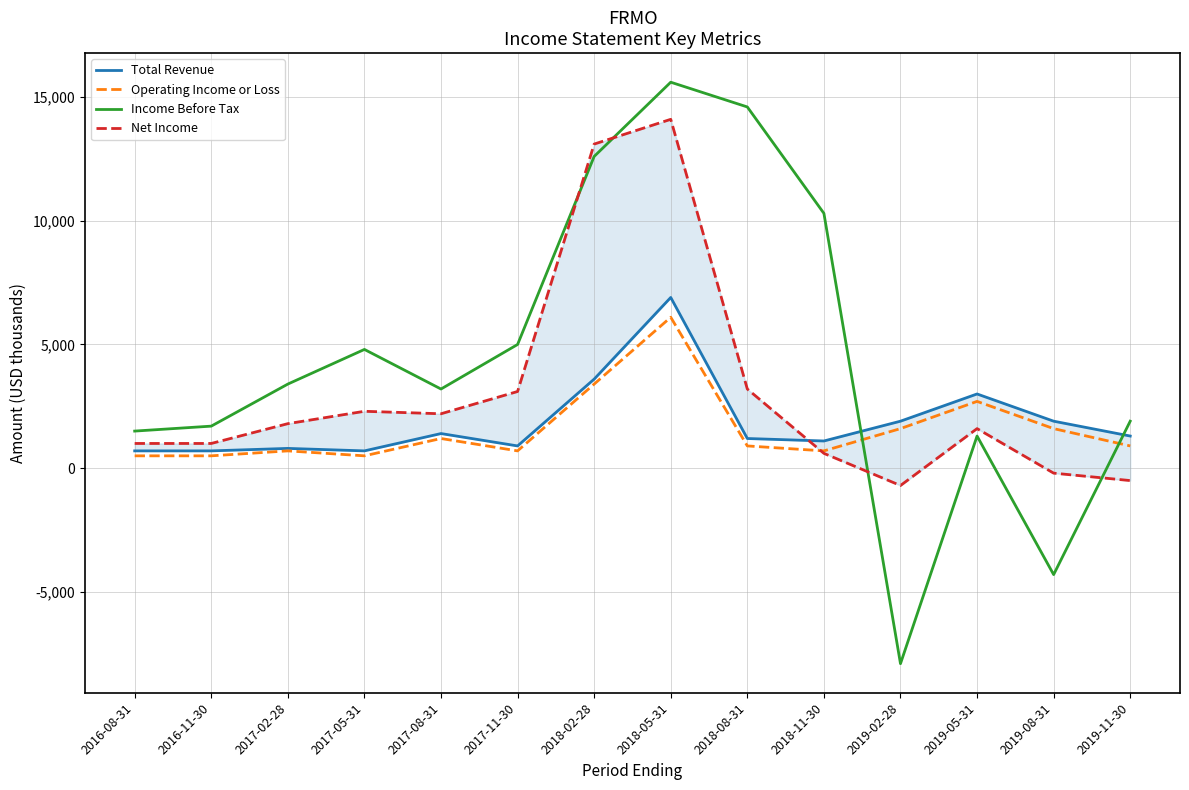

Is this an area chart (filled region under the line)?

No